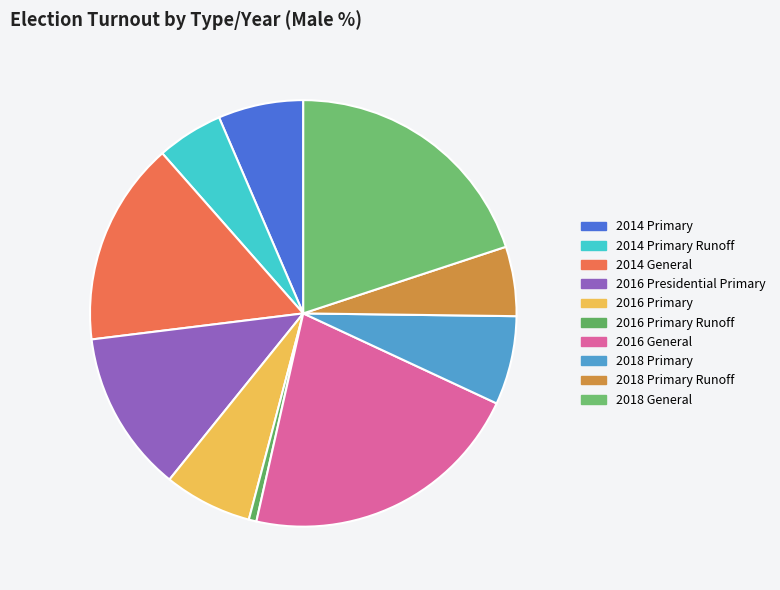

Does 2016 Primary Runoff account for over 50% of the chart?

No